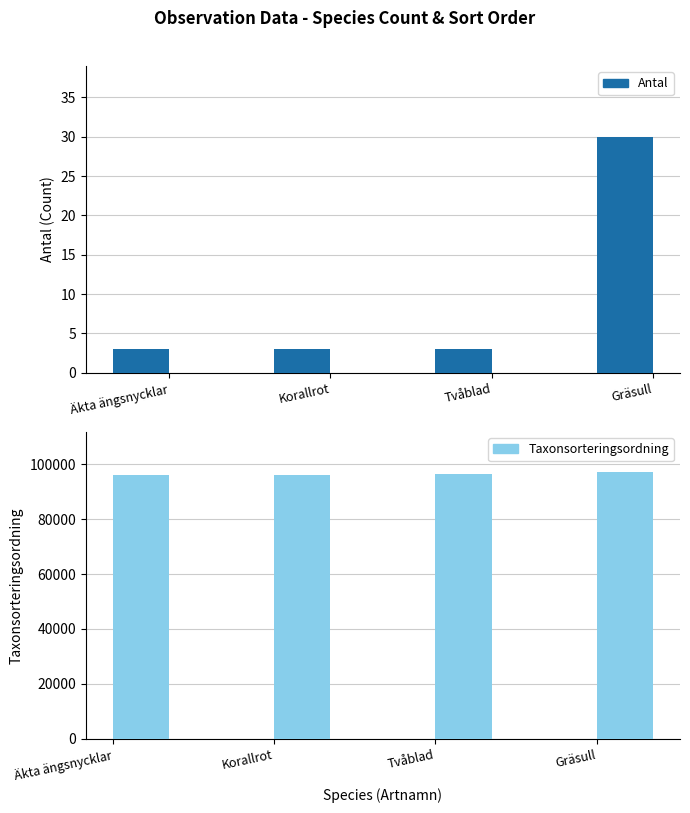

Rank the series by their maximum value, from highest to lowest.

Taxonsorteringsordning, Antal